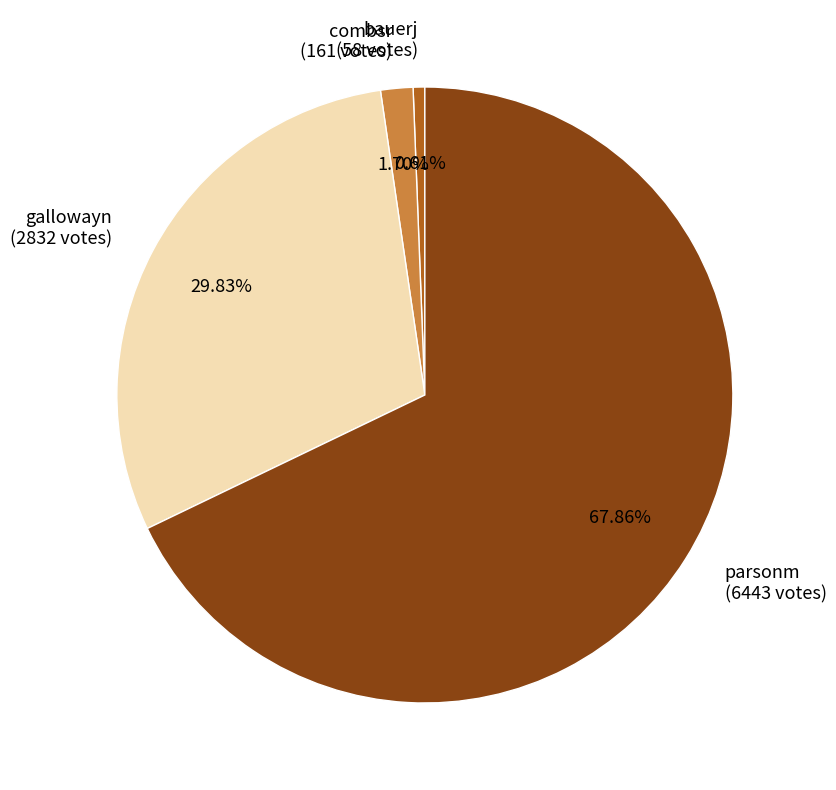

True or false: combsr accounts for 2% of the total.

True